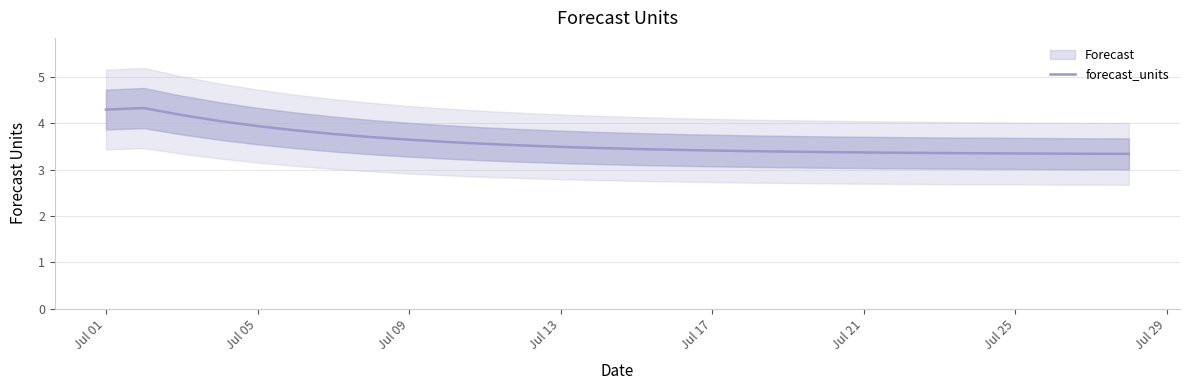

What is the minimum value shown in the chart?

3.3